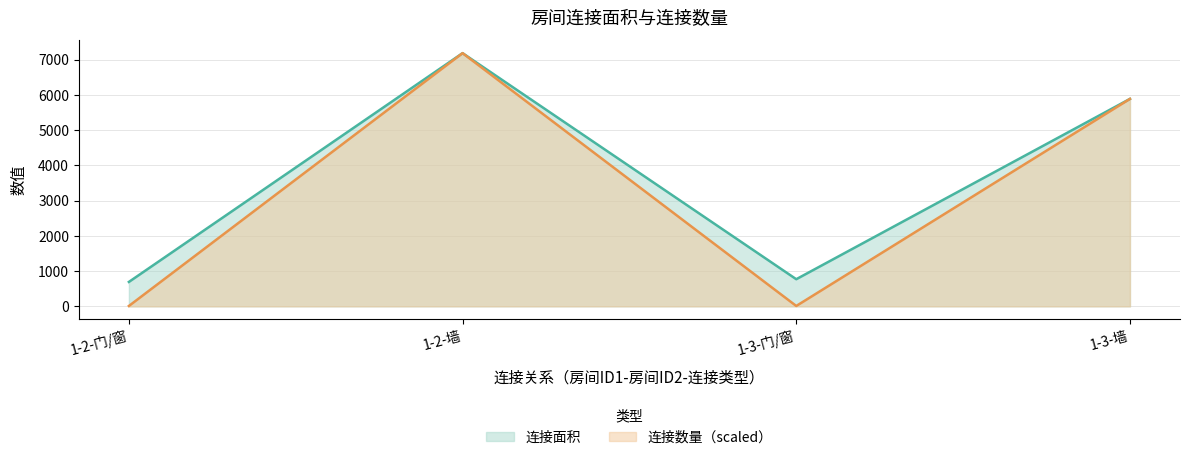

Where is 连接数量 nearest to the value 3597?

1-3-墙